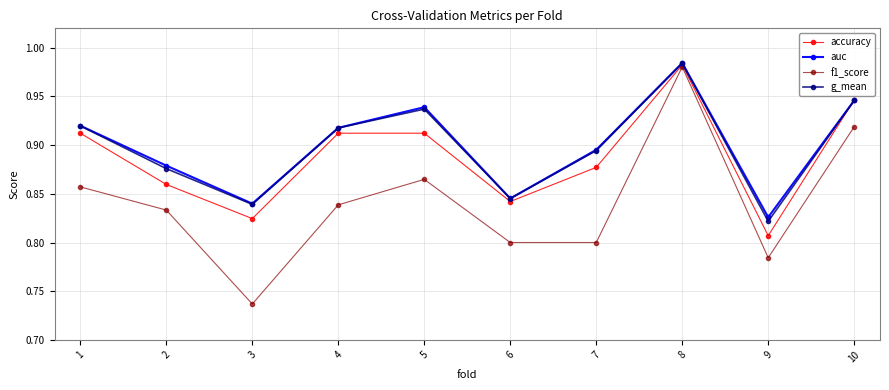

Where is the first local maximum for f1_score?

5